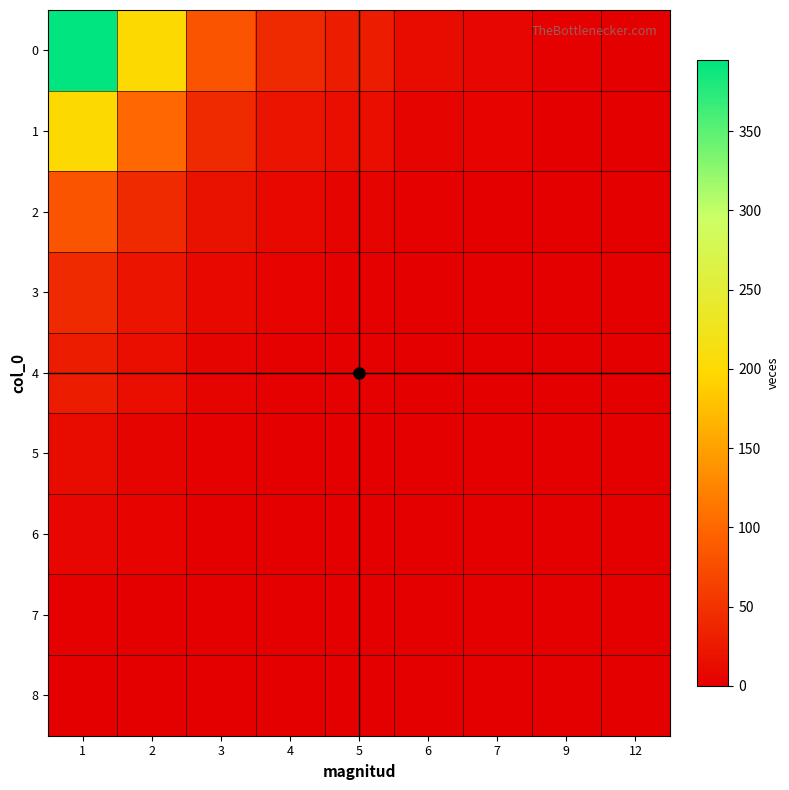

What is the total value across all series at 1?

768.0